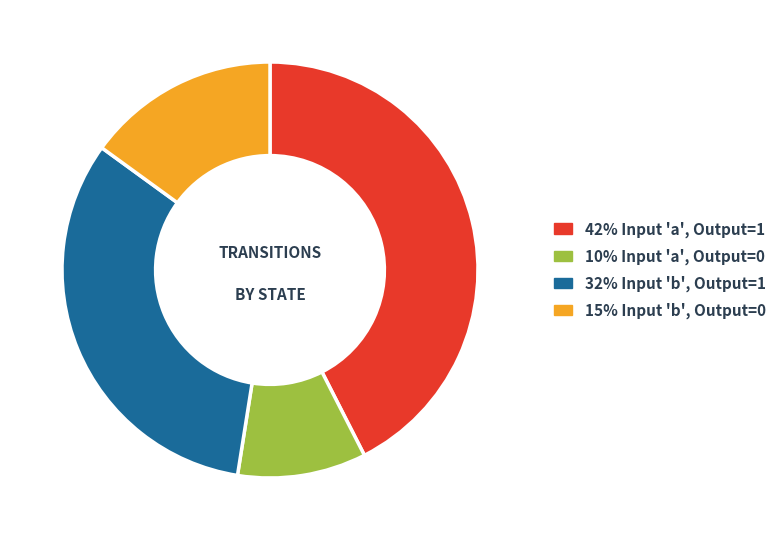

Is there any slice that represents more than half of the pie?

No